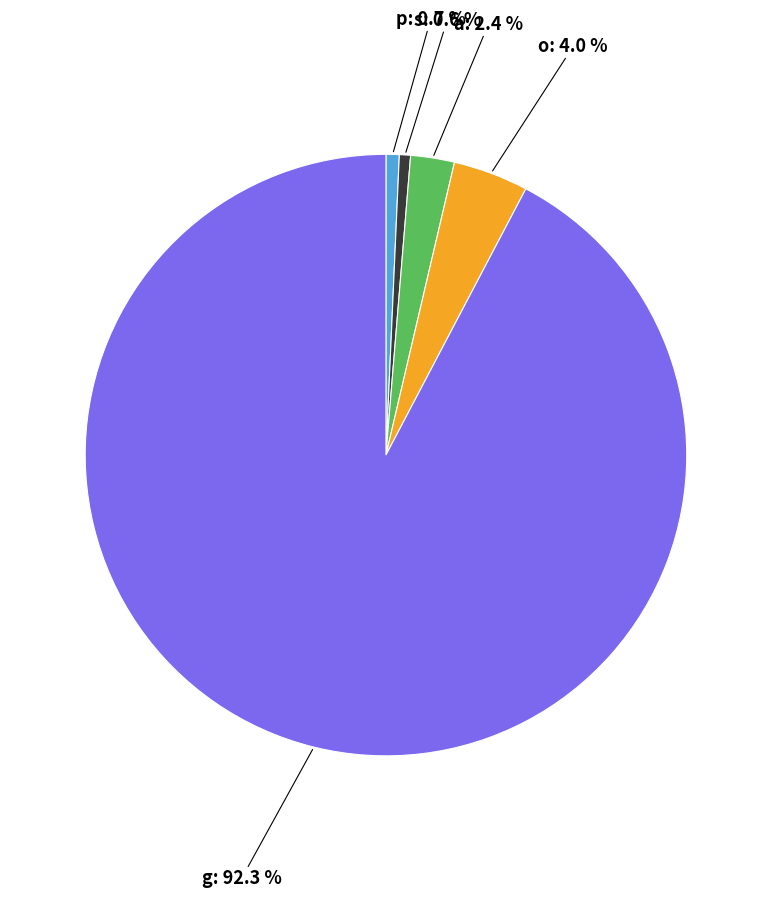

Which category has the biggest portion of the pie?

g